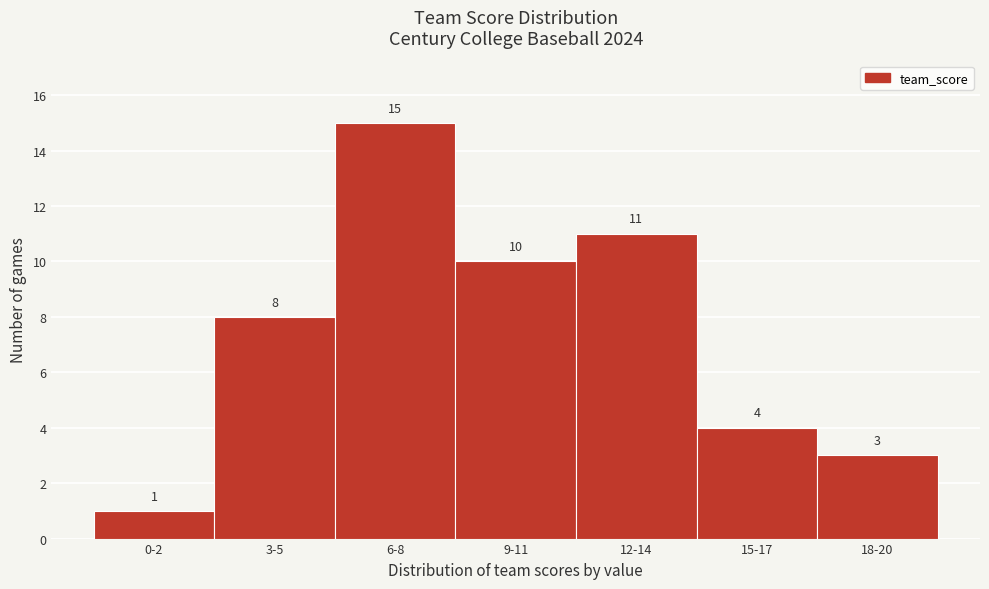

Reading left to right, extract all data points from this chart.

0-2=1	3-5=8	6-8=15	9-11=10	12-14=11	15-17=4	18-20=3